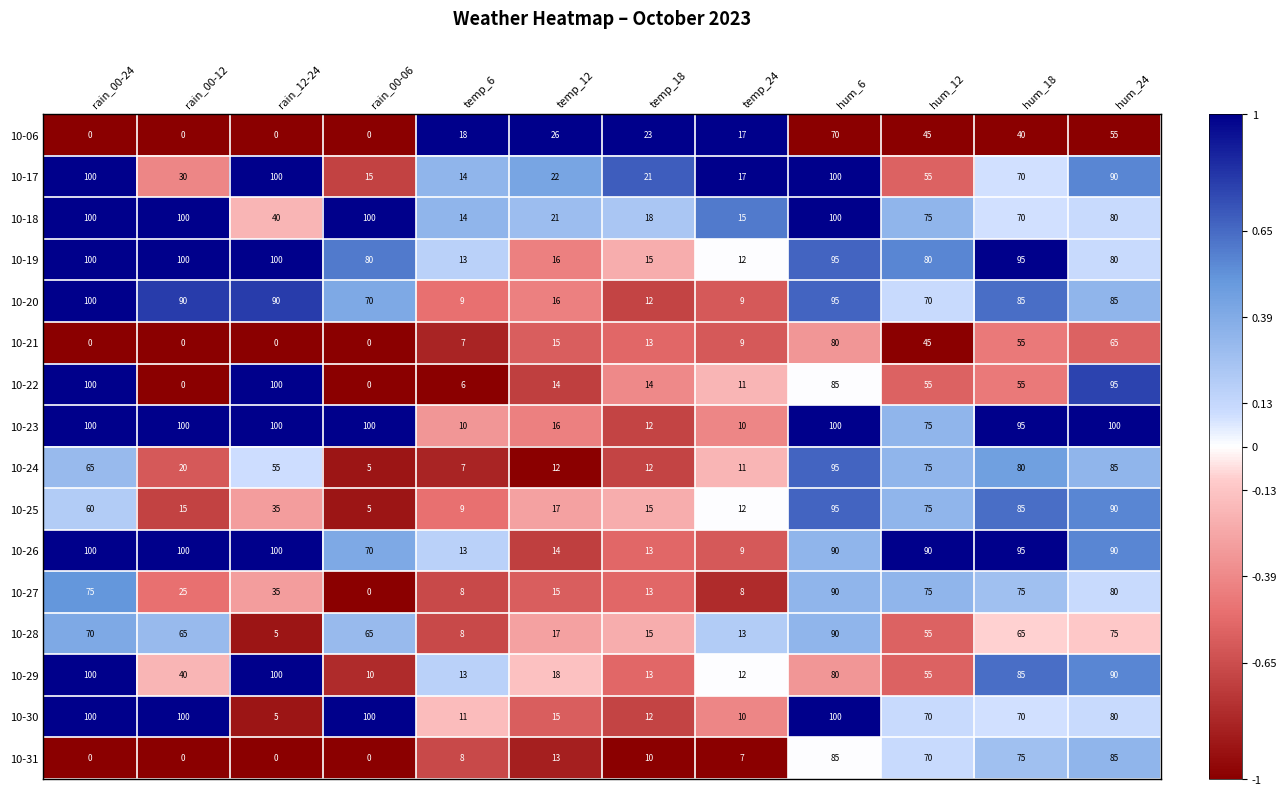

Between temp_24 and hum_24, which series saw the biggest shift?

10-23